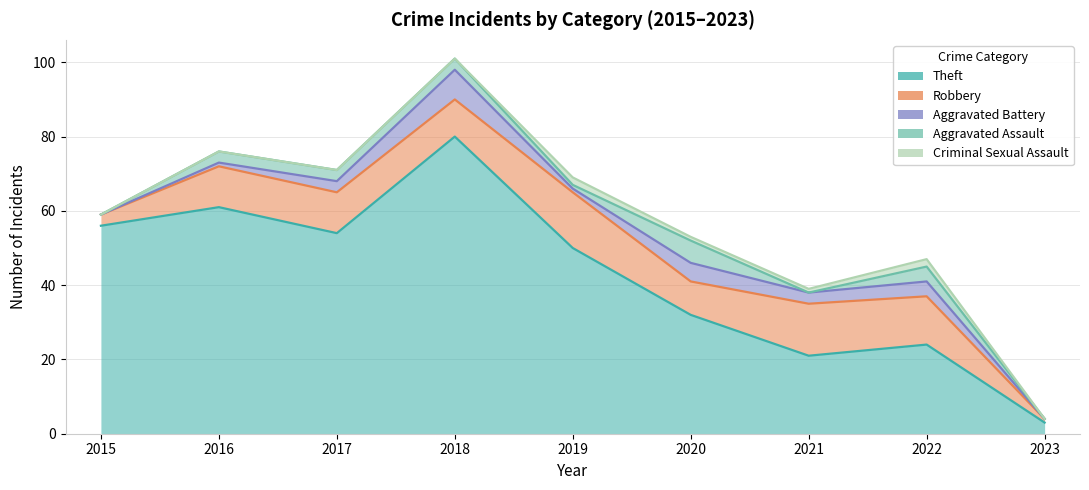

What is the sum of all Robbery values?

87